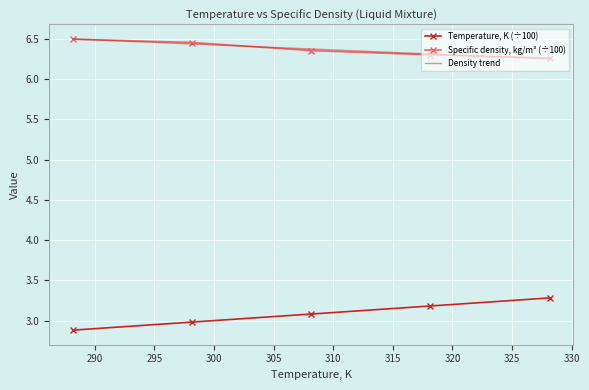

Which has a higher value, 101 or 101?

101